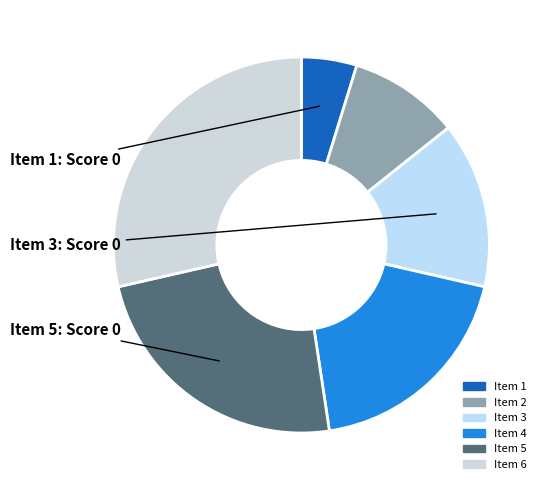

The Item 3 slice represents 14% of the pie. True or false?

True